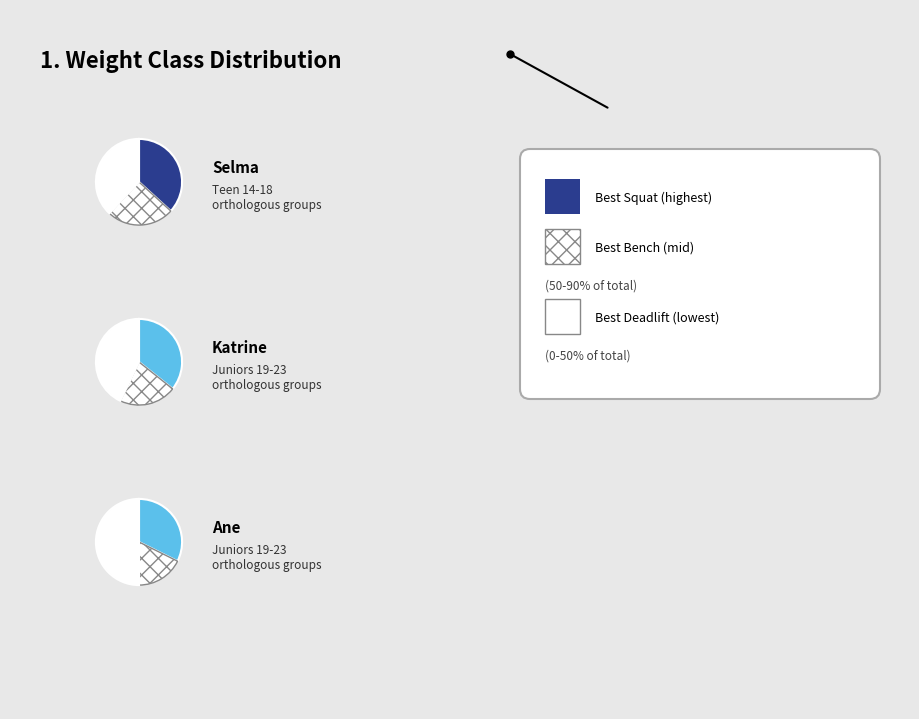

Is it true that Ane Karoline
Slettbakk Jensen is 32% of the pie?

True